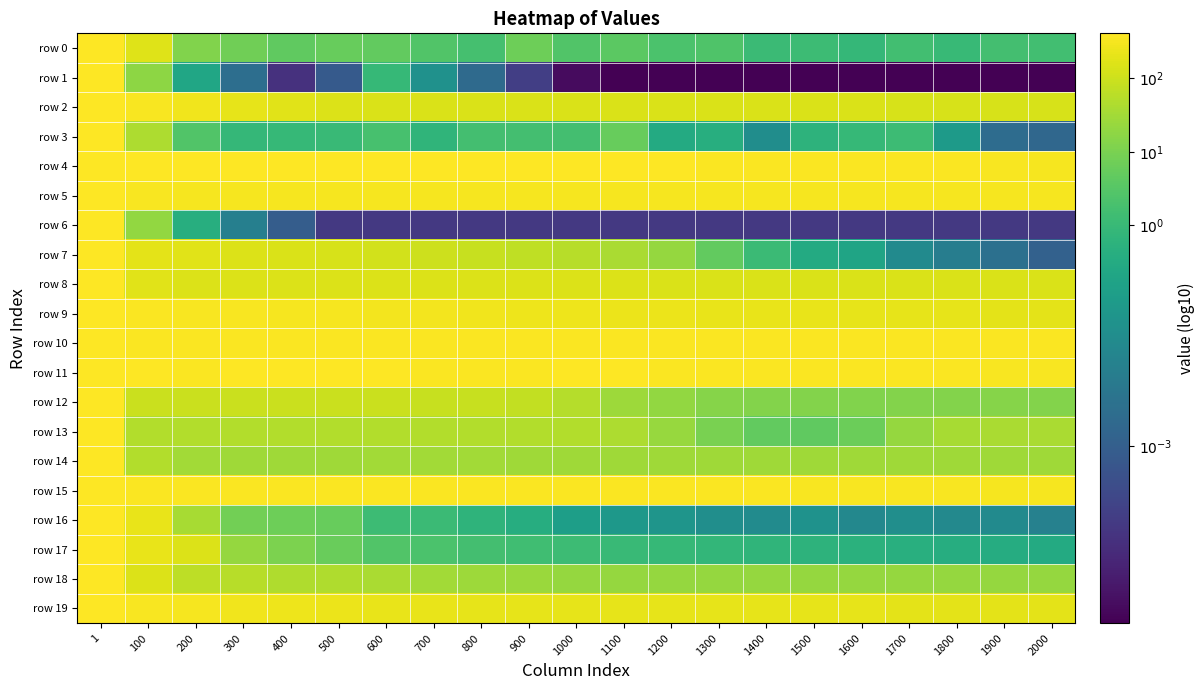

Which has a higher value, 400 or 900?

900